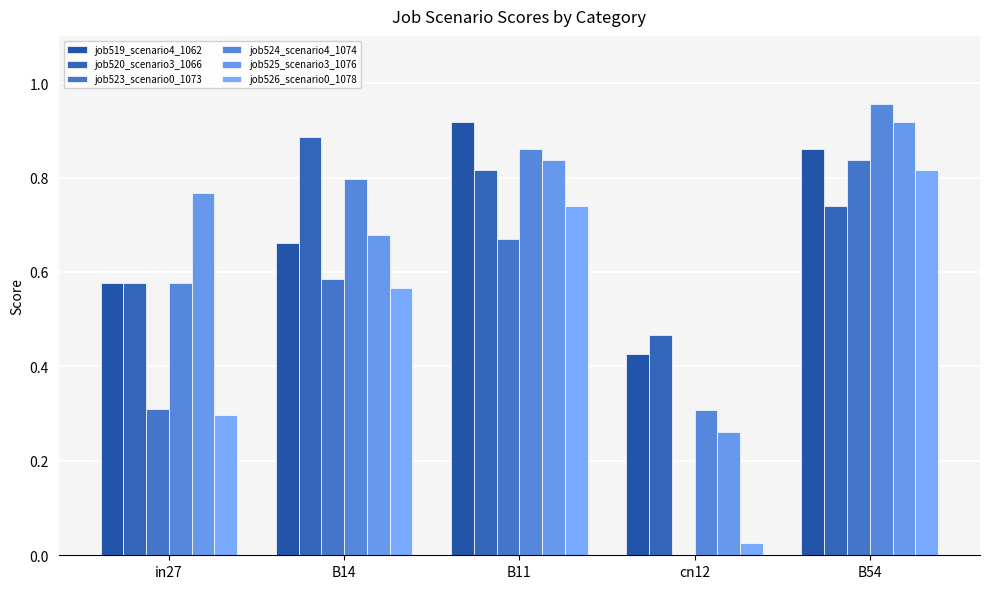

At in27, list the series in order from largest to smallest.

job525_scenario3_1076, job519_scenario4_1062, job520_scenario3_1066, job524_scenario4_1074, job523_scenario0_1073, job526_scenario0_1078